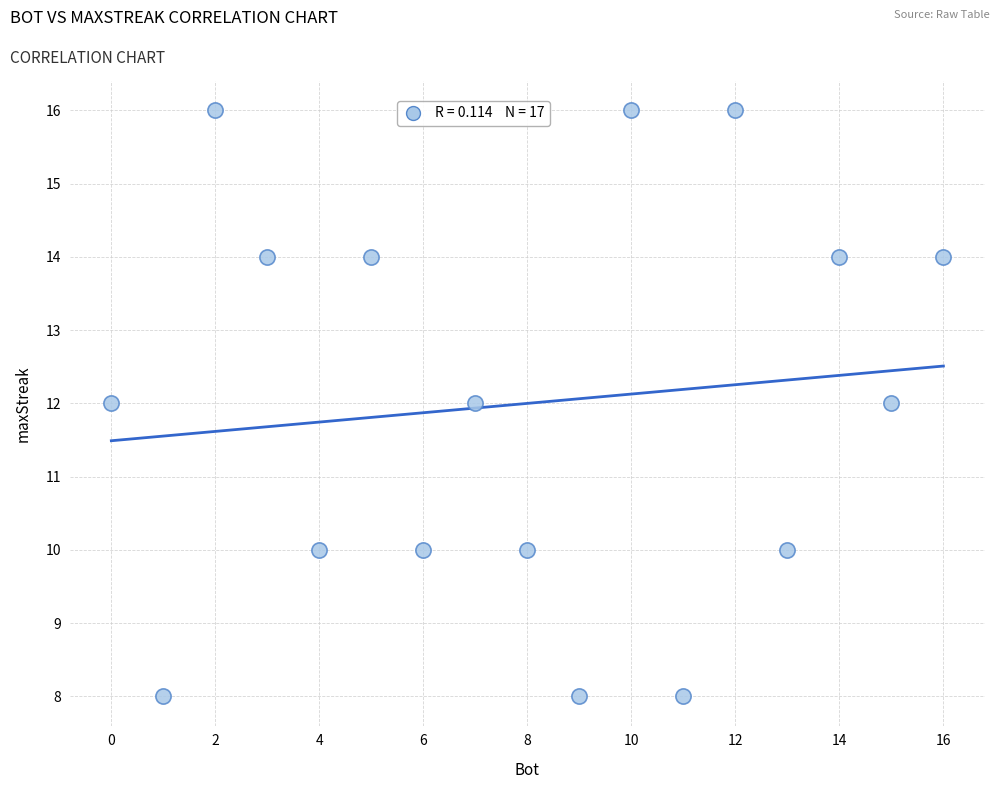

What is the range of Y values (max minus min)?

8